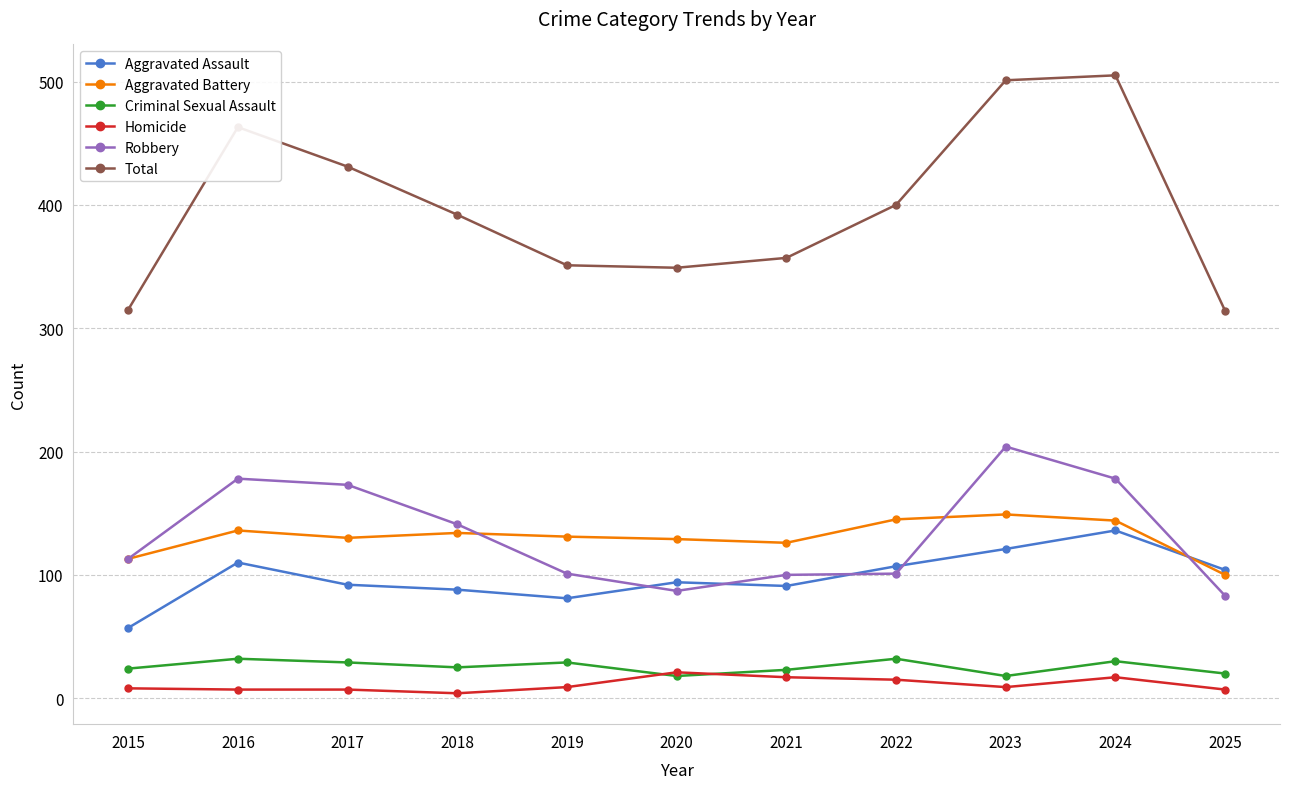

Read the Robbery value at 2024, to the nearest 50.

200